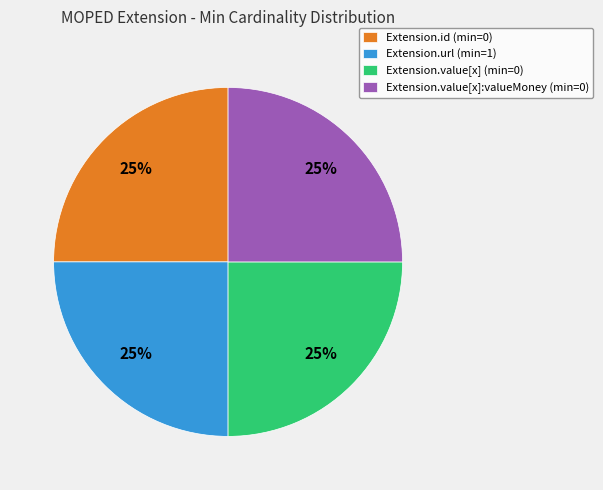

How many segments does this pie chart have?

4